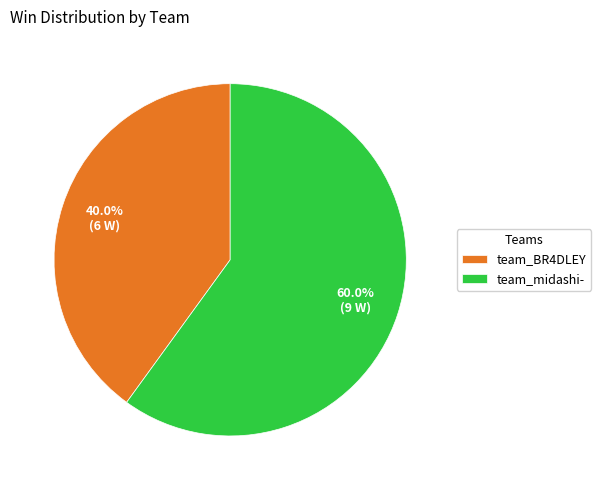

True or false: team_BR4DLEY accounts for 40% of the total.

True